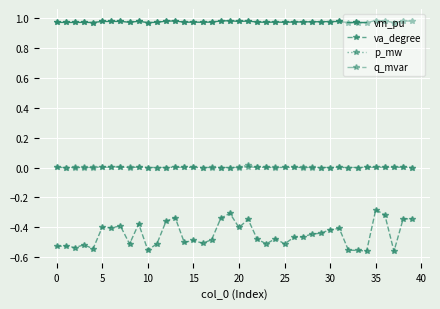

Which series has the largest total across all categories?

vm_pu